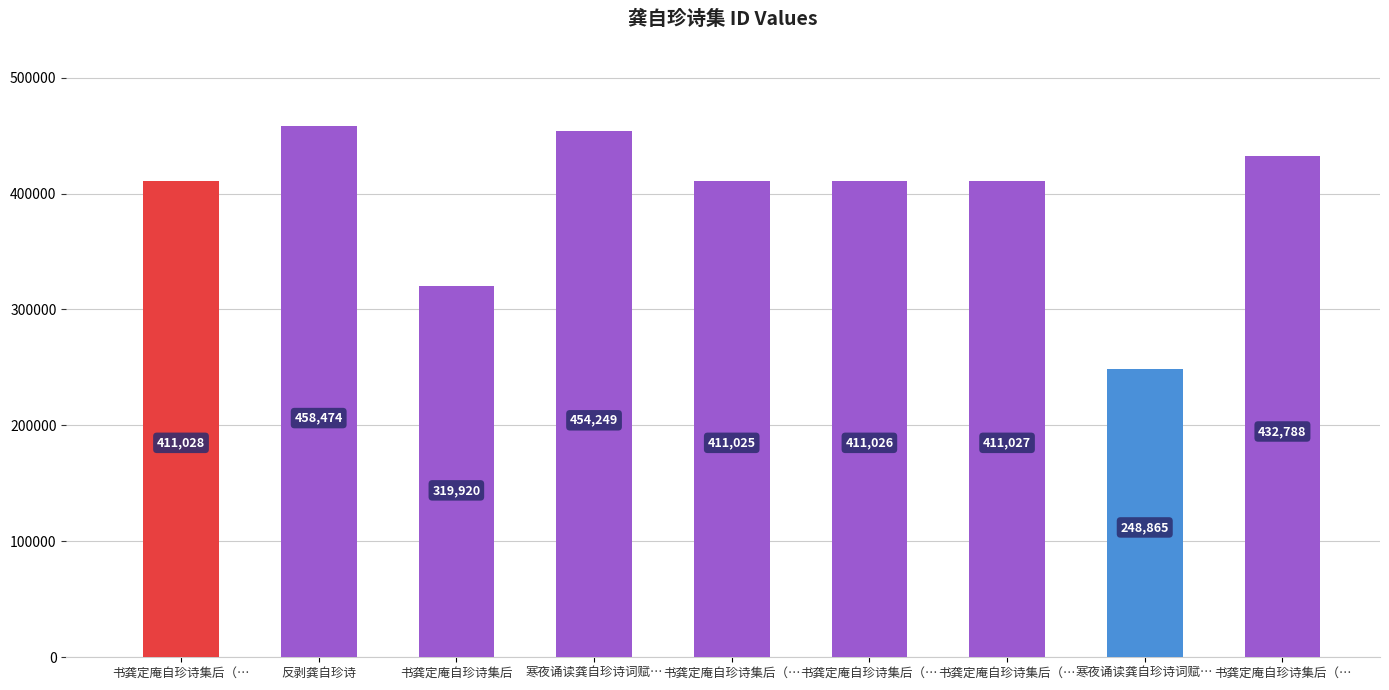

How many values are below 411027?

4